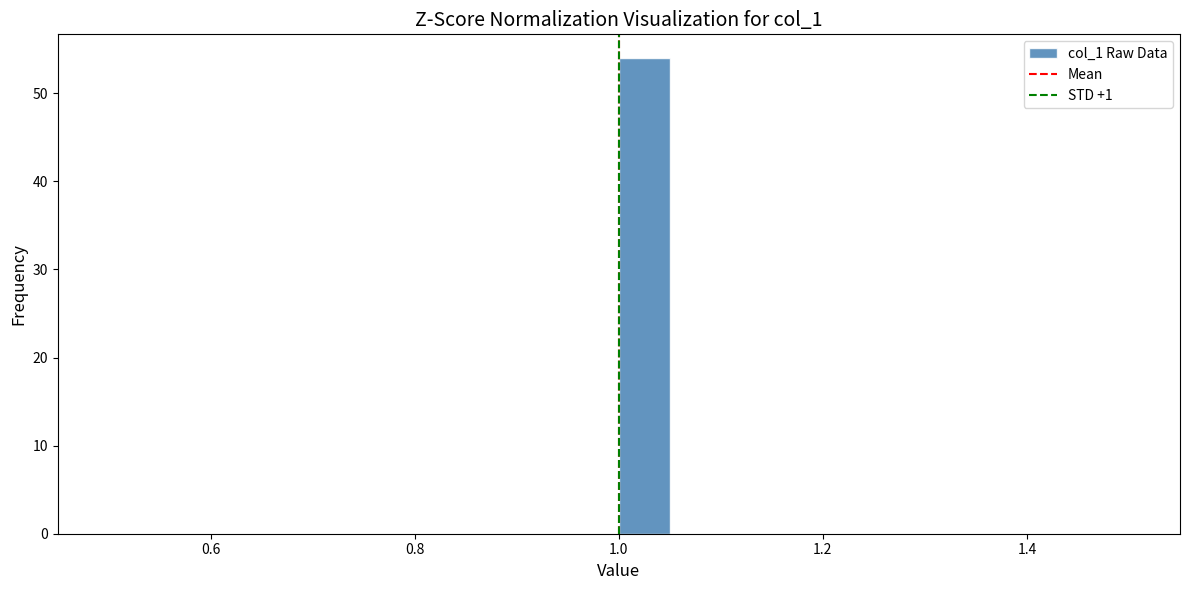

Read against the x-axis, roughly where is the centre of the tallest bar?

1.02